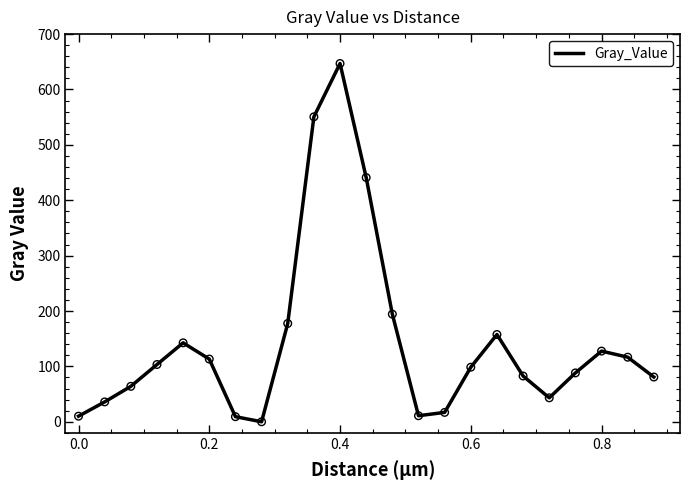

Is this an area chart (filled region under the line)?

No